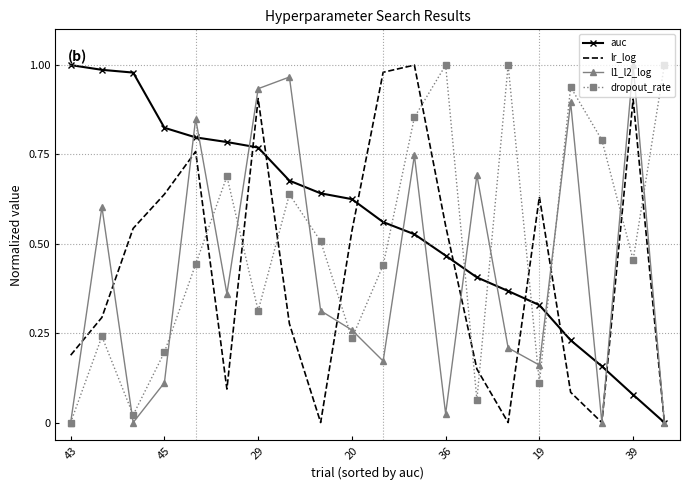

At how many categories does at least one series exceed 0?

20